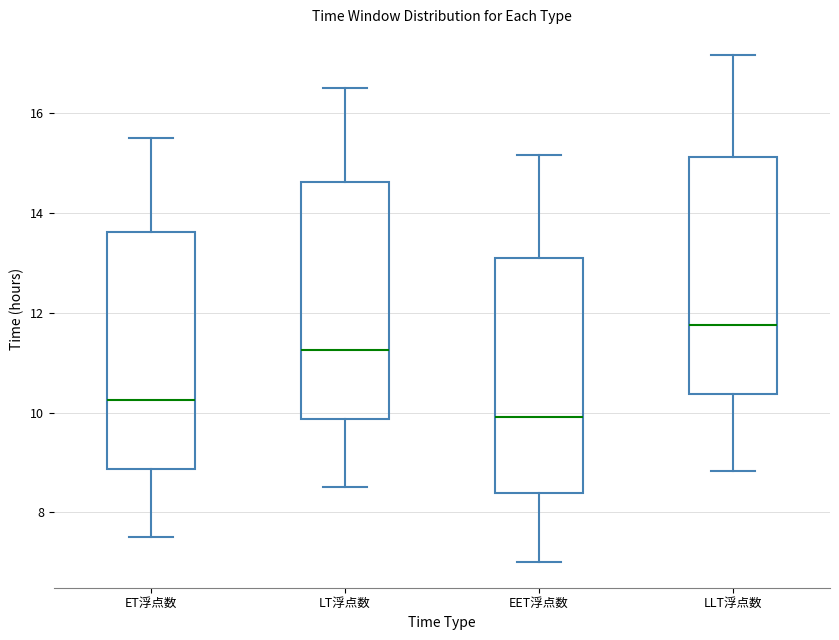

Reading left to right, read every box against the y-axis: the position of its median line, the range the box covers, and the ends of its whiskers. The values are not printed on the chart, so give them approximately, as read against the axis.

ET浮点数: median 10.2, box 8.8 to 13.6, whiskers 7.6 to 15.6
LT浮点数: median 11.2, box 9.8 to 14.6, whiskers 8.6 to 16.6
EET浮点数: median 10.0, box 8.4 to 13.0, whiskers 7.0 to 15.2
LLT浮点数: median 11.8, box 10.4 to 15.2, whiskers 8.8 to 17.2